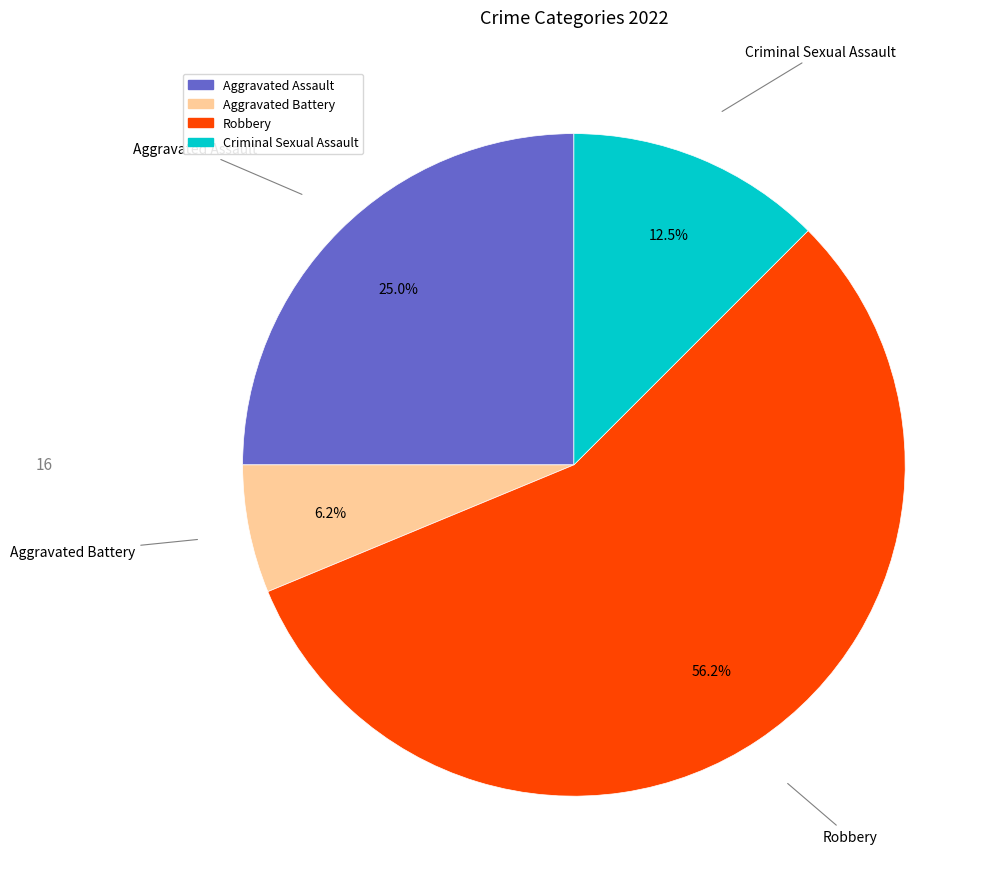

How many slices are in this pie chart?

4